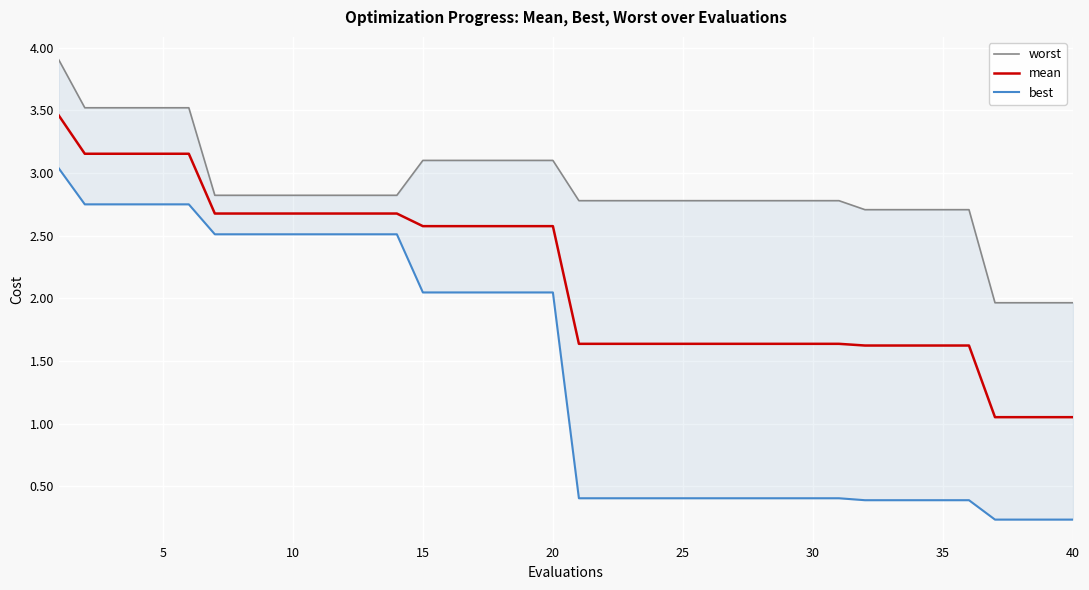

True or false: mean and worst cross at least once.

False